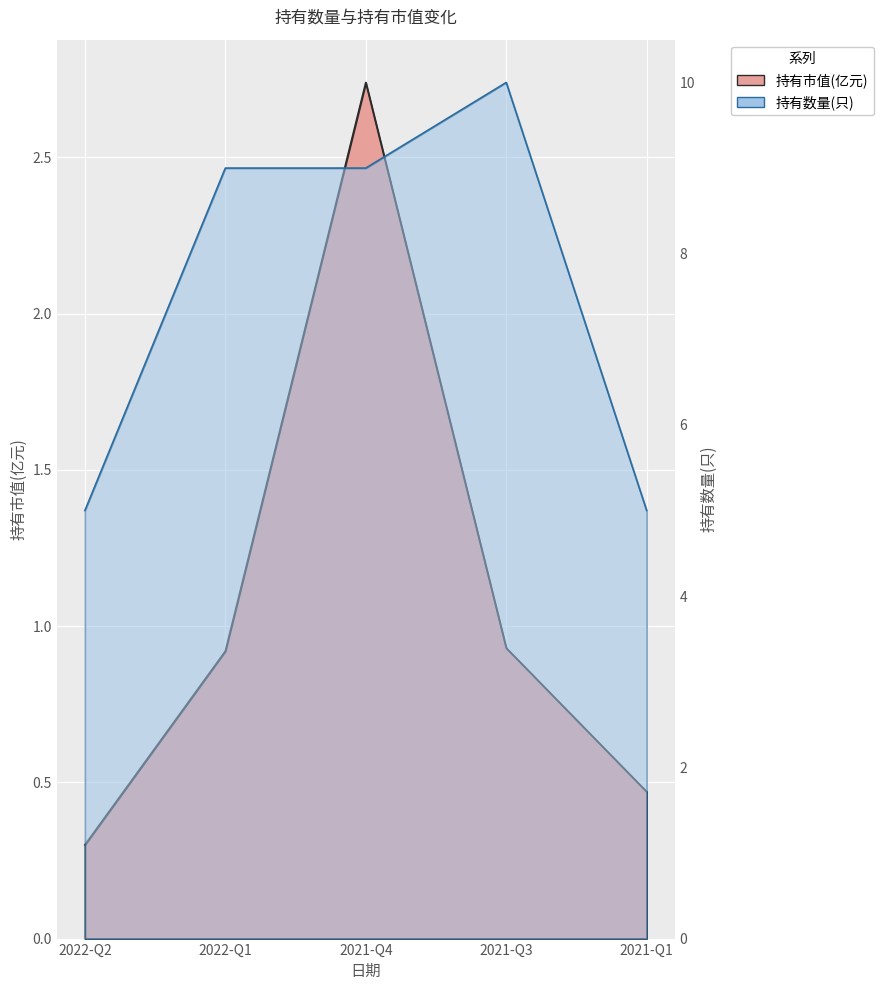

What is the label of the 1st point from the right?

2021-Q1